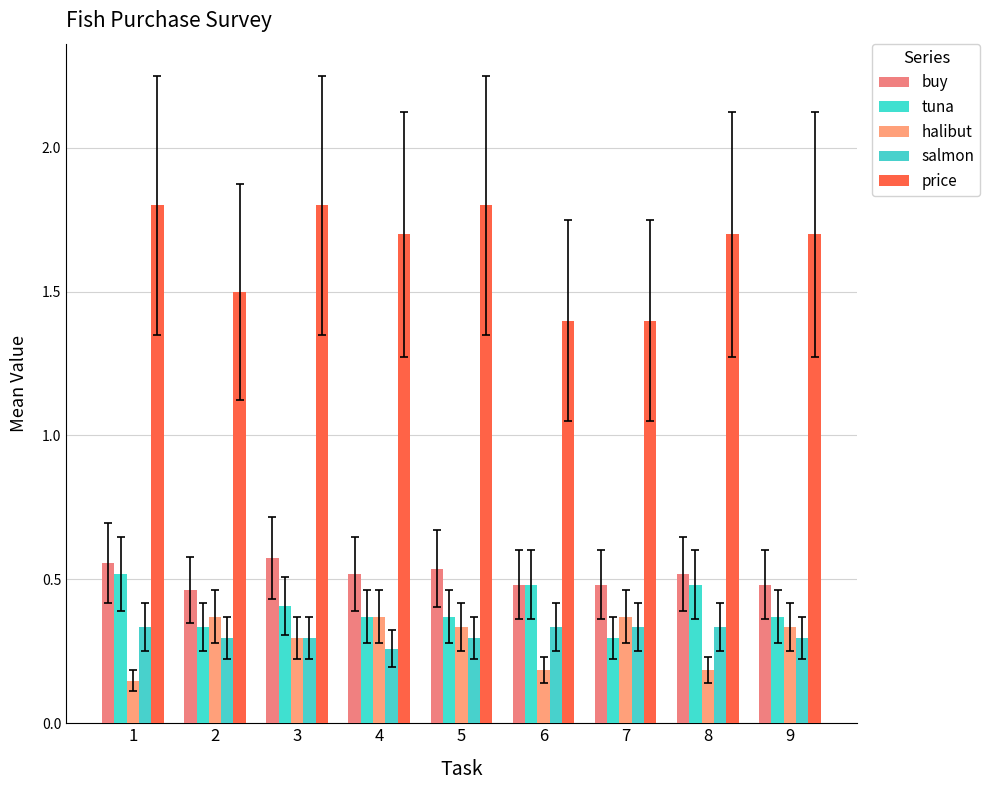

What is the lowest value of the halibut series?

0.1